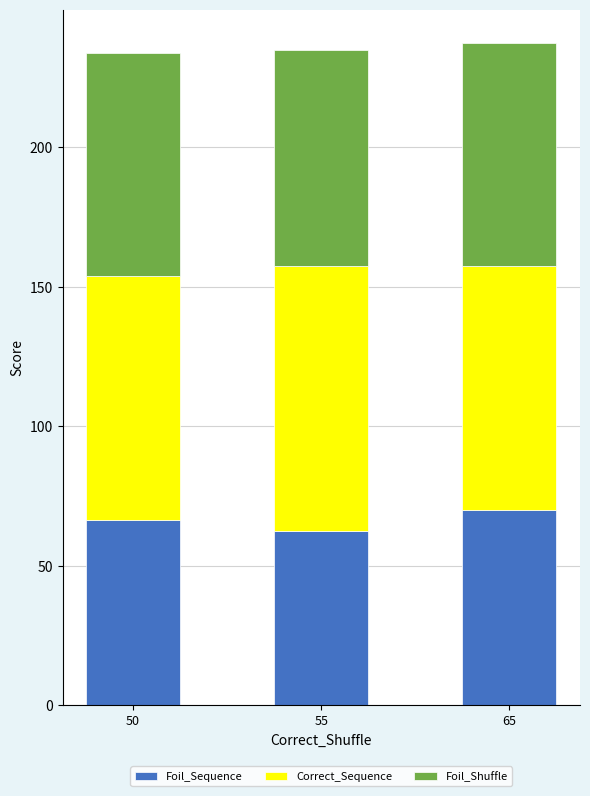

Is it true that Foil_Sequence equals 19.3 at 50?

False